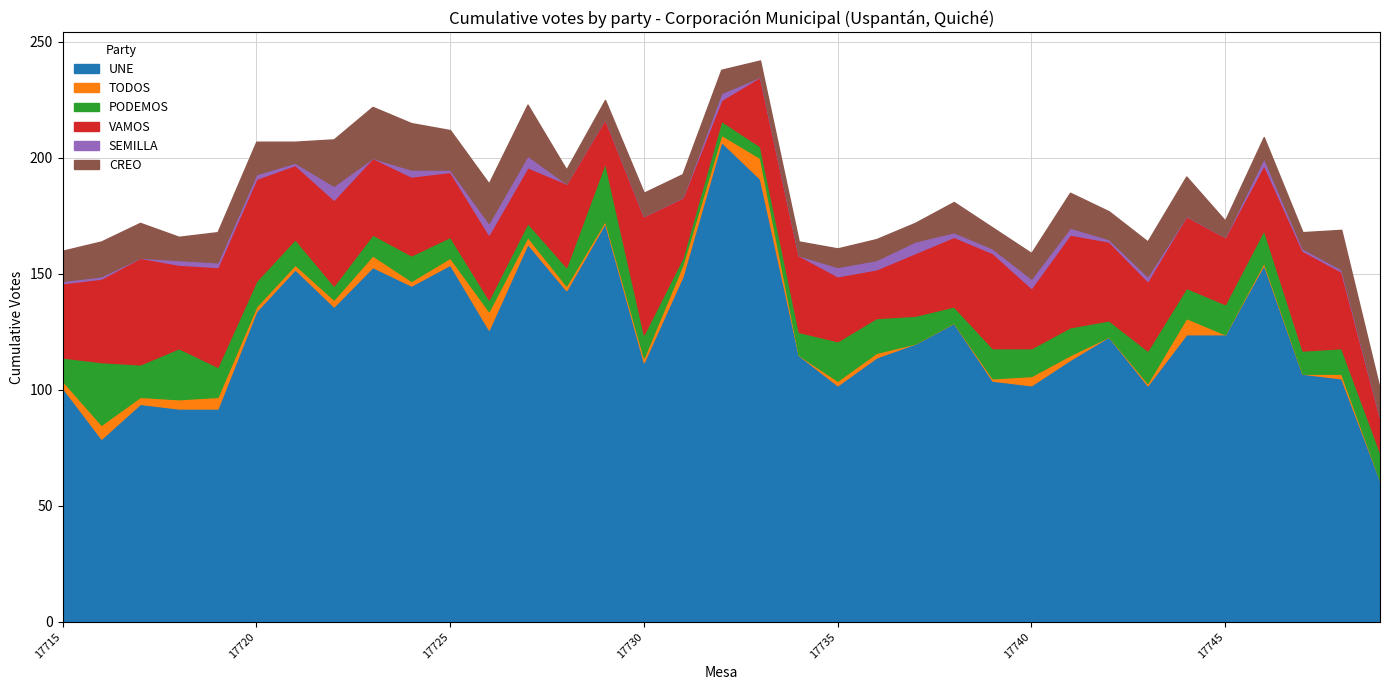

Reading right to left, what are all the values shown in this chart?

UNE: 61	105	107	154	124	124	102	123	113	102	104	129	120	114	102	115	191	207	149	112	172	143	163	126	154	145	153	136	152	134	92	92	94	79	101
TODOS: 0	2	0	1	0	7	1	0	2	4	1	0	0	2	2	0	9	3	5	2	1	2	3	8	3	2	5	3	2	2	5	4	3	6	3
PODEMOS: 12	11	10	14	13	13	14	7	12	12	13	7	12	15	17	10	5	6	3	10	25	8	6	5	9	11	9	6	11	11	13	22	14	27	10
VAMOS: 15	33	43	28	29	31	30	34	40	26	41	30	27	21	28	33	30	9	26	51	19	36	24	28	28	34	33	37	32	44	43	36	46	36	32
SEMILLA: 0	1	1	3	0	0	2	1	3	4	2	2	5	4	4	0	0	3	0	0	0	0	5	5	1	3	0	6	1	2	2	2	0	1	1
CREO: 12	17	7	9	7	17	15	12	15	11	9	13	8	9	8	6	7	10	10	10	8	6	22	17	17	20	22	20	9	14	13	10	15	15	13